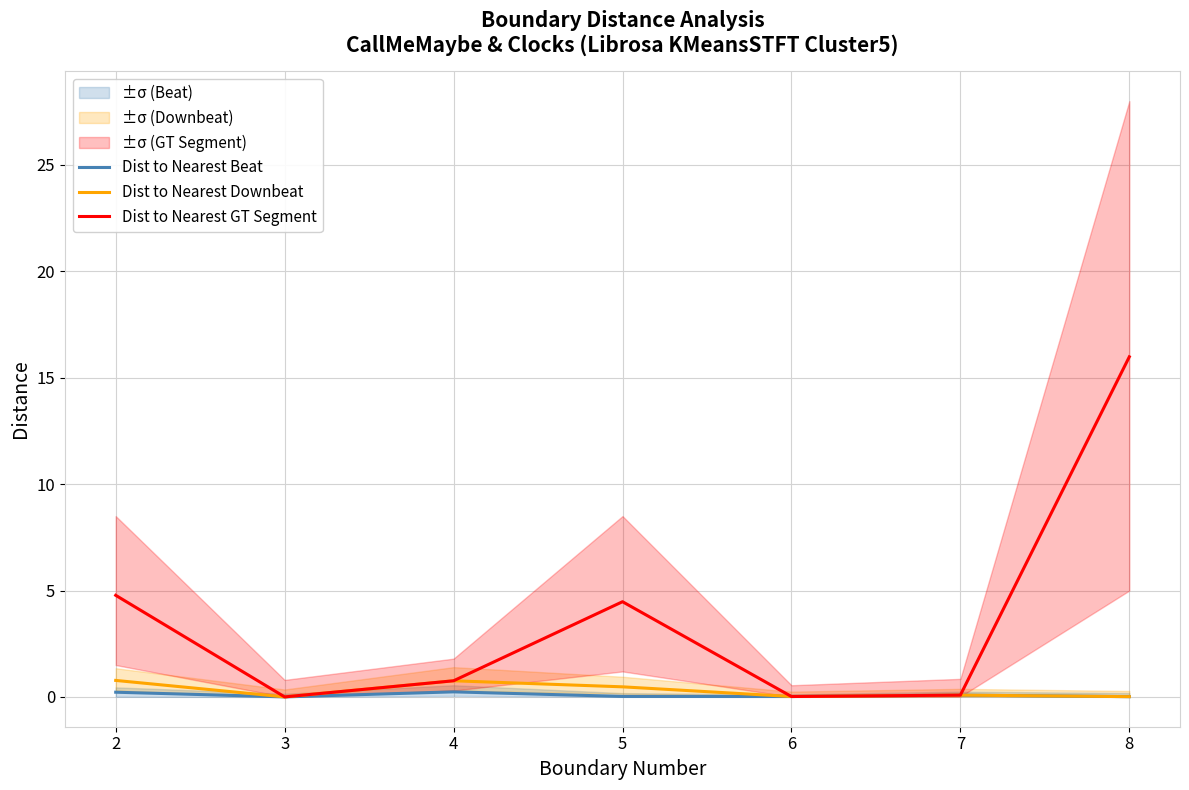

What are all the series names shown in the legend?

Dist to Nearest Beat, Dist to Nearest Downbeat, Dist to Nearest GT Segment